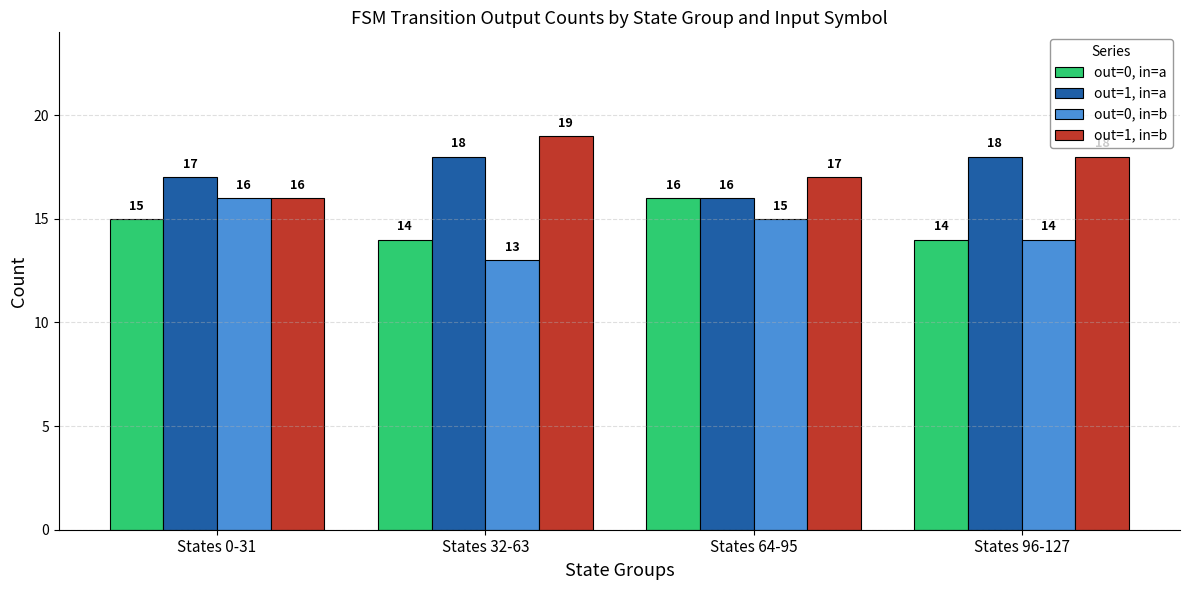

What is the highest value of the out=0, in=a series?

16